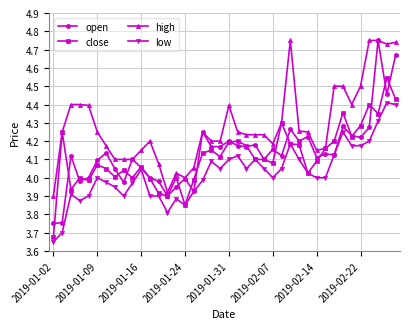

Count the number of categories in the chart.

40